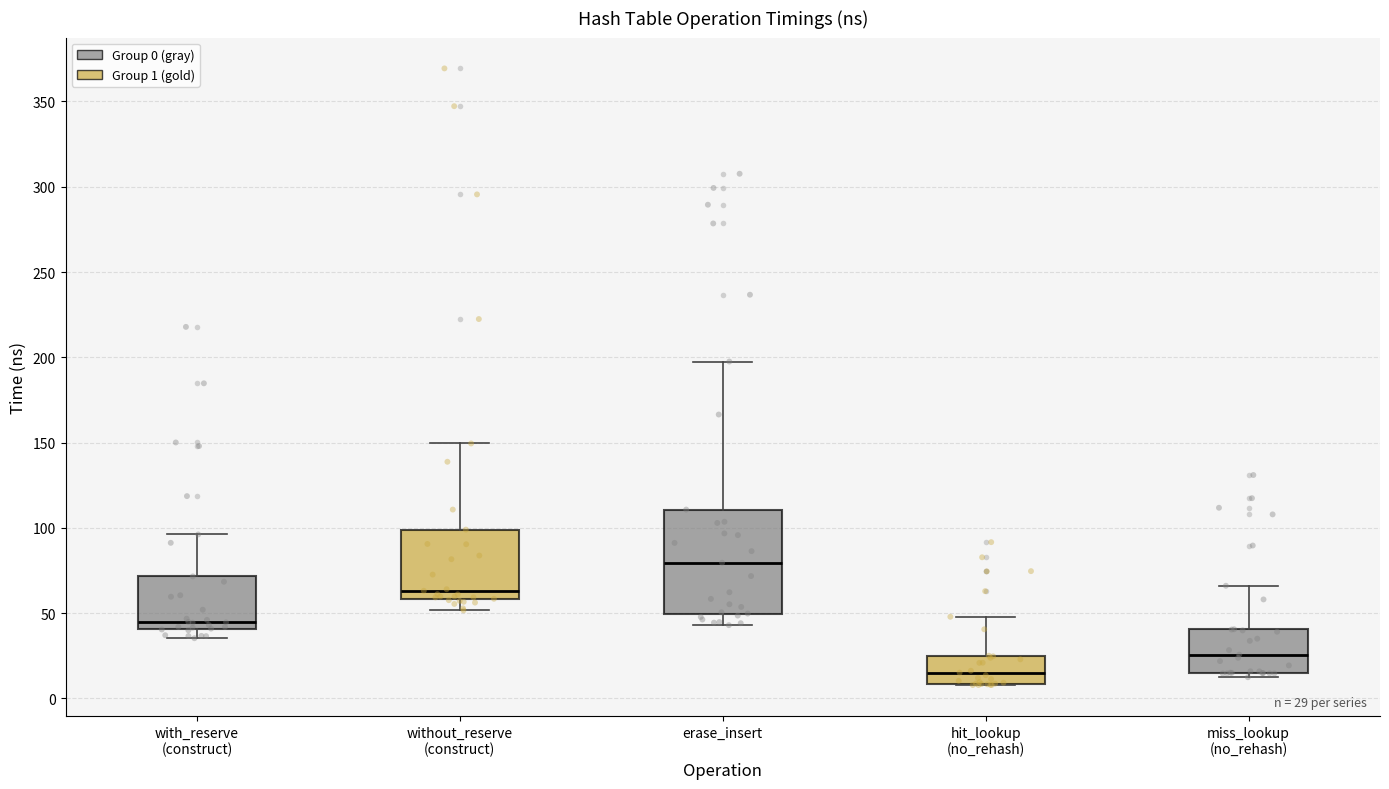

Which box has the lowest median line?

hit_lookup (no_rehash)